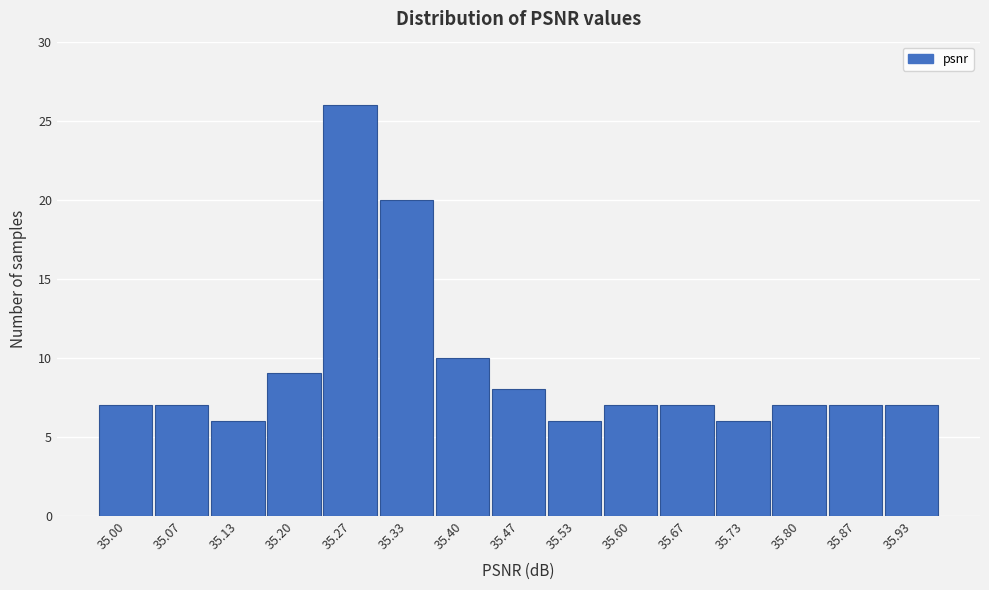

Reading left to right, extract all data points from this chart.

7	7	6	9	26	20	10	8	6	7	7	6	7	7	7